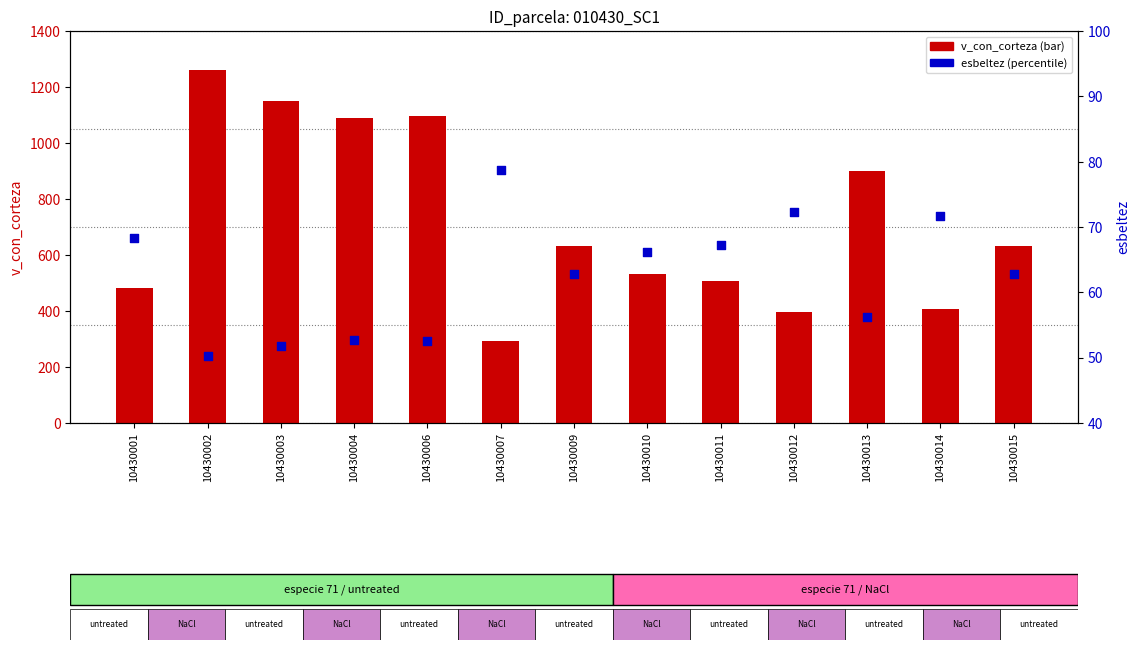

What is the total value across all series at 10430015?

694.4